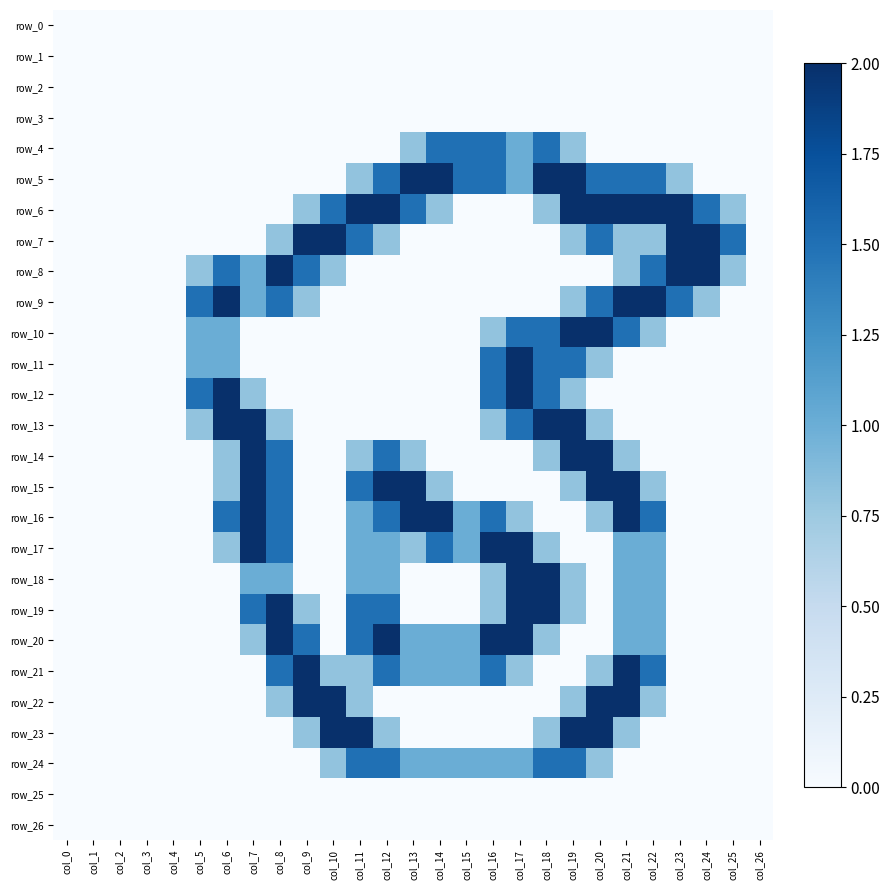

The value of row_18 at col_17 is 2.0. True or false?

True